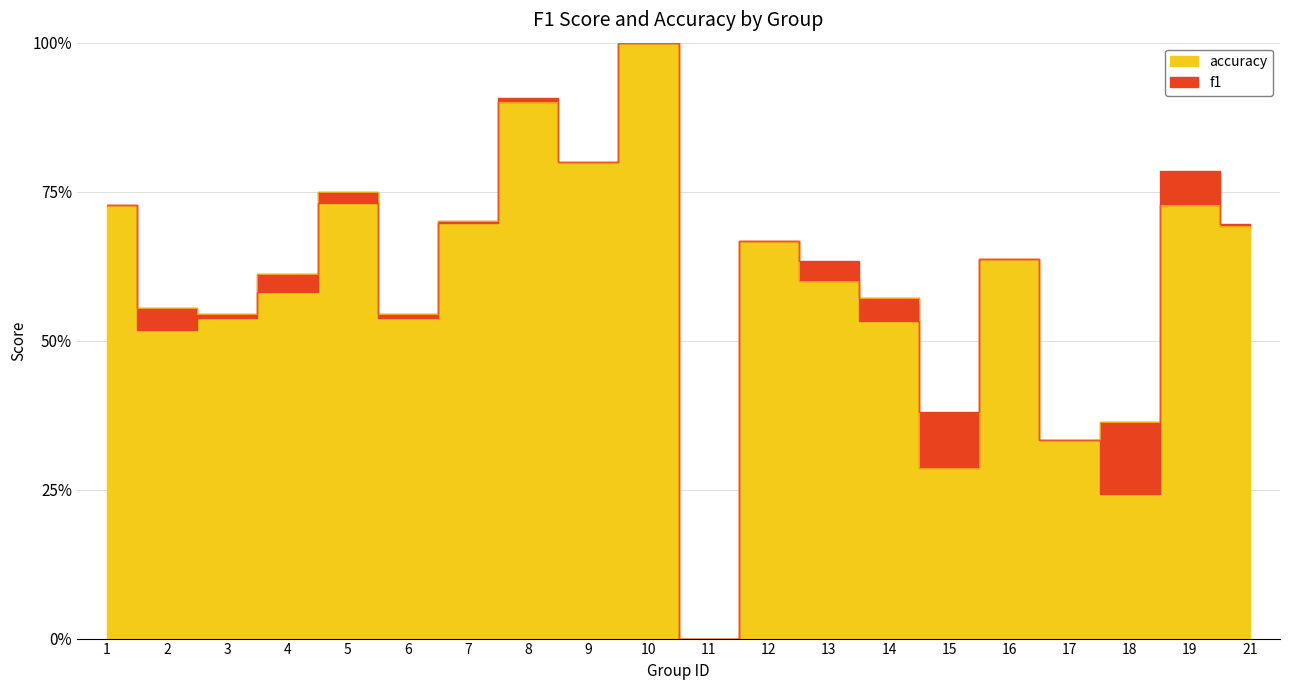

After their last crossing, which series has the higher values: accuracy or f1?

f1